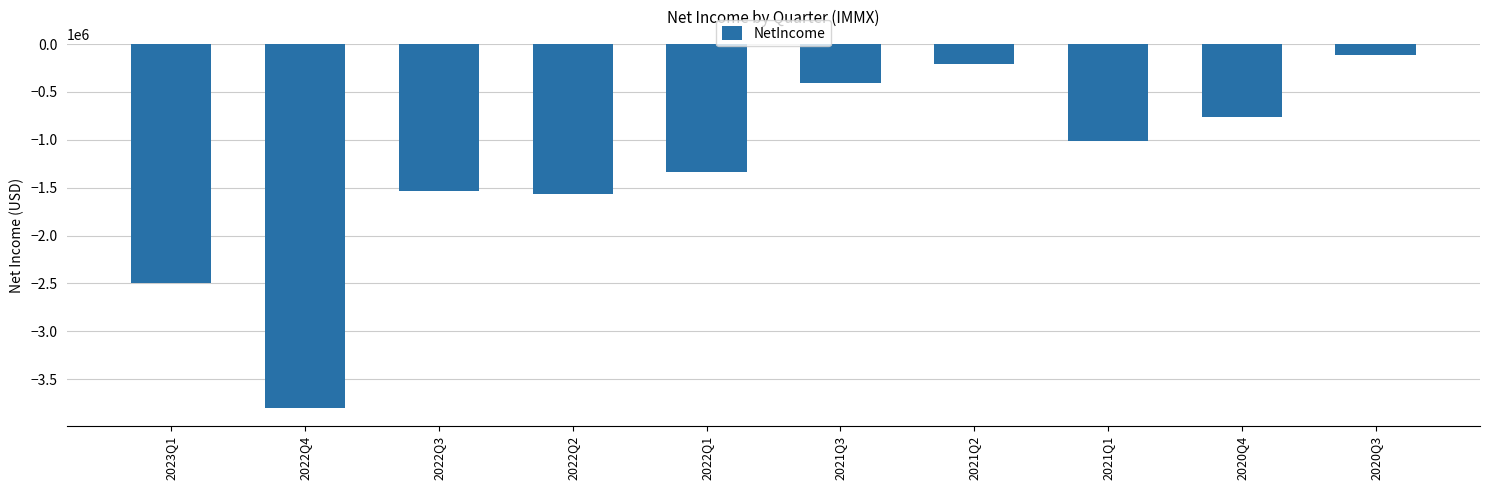

What is the smallest value displayed?

-3799837